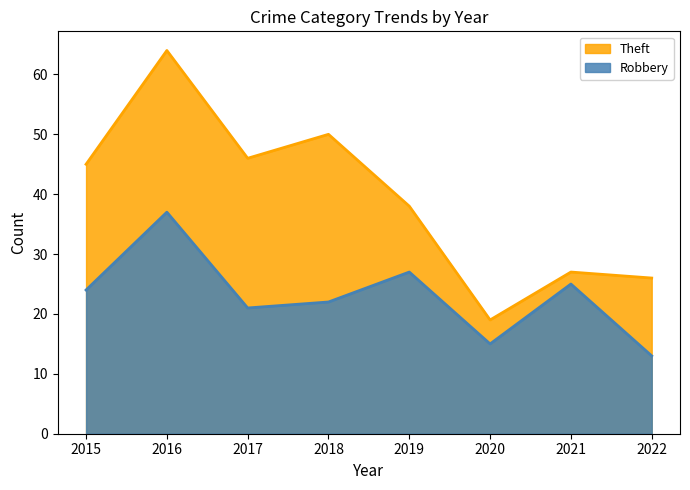

In Robbery, how many points are higher than both neighbors (excluding endpoints)?

3